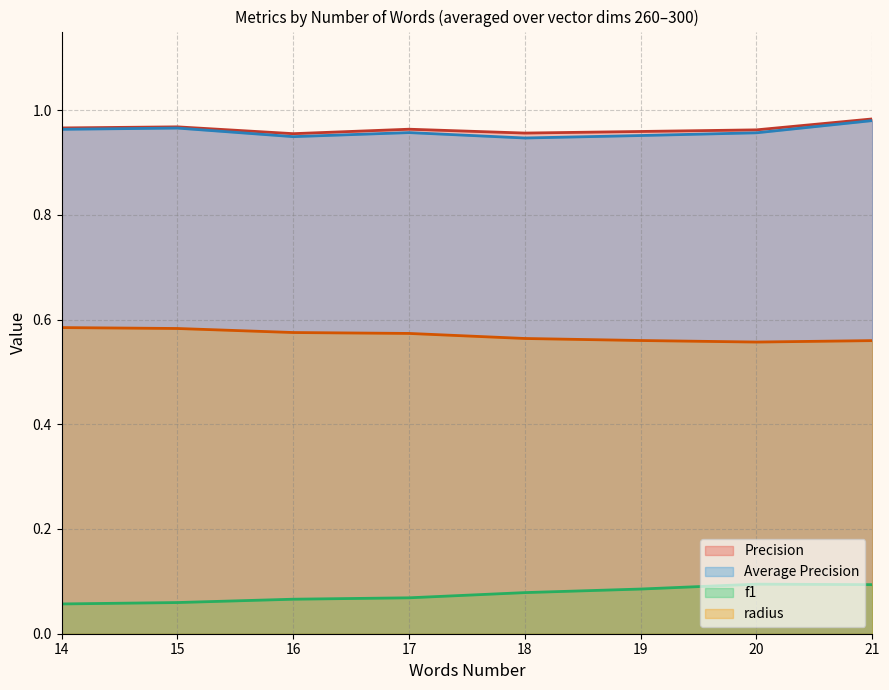

The Average Precision series shows 1.6 at 20. True or false?

False